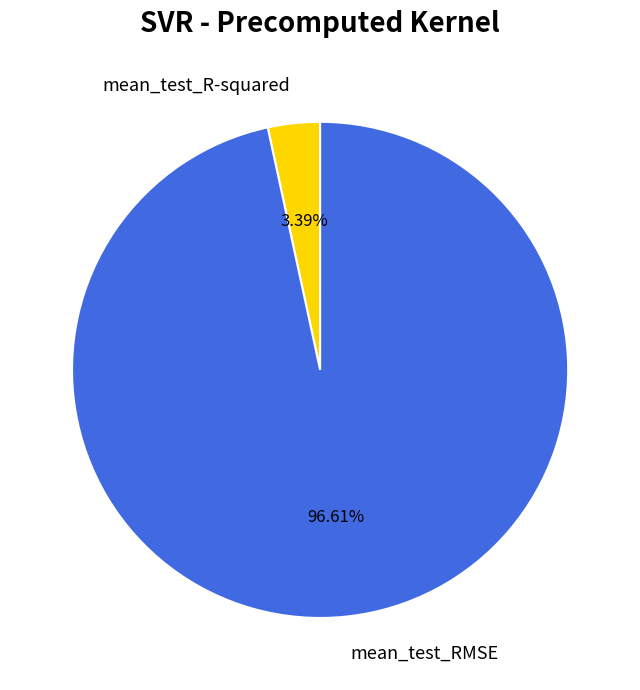

Rank the categories by value from highest to lowest.

mean_test_RMSE, mean_test_R-squared